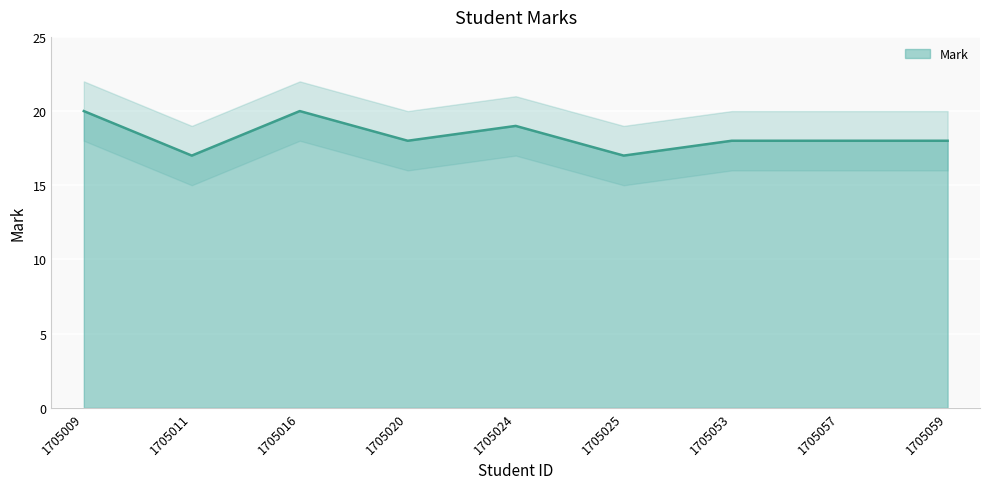

The value at 1705053 is 18. True or false?

True